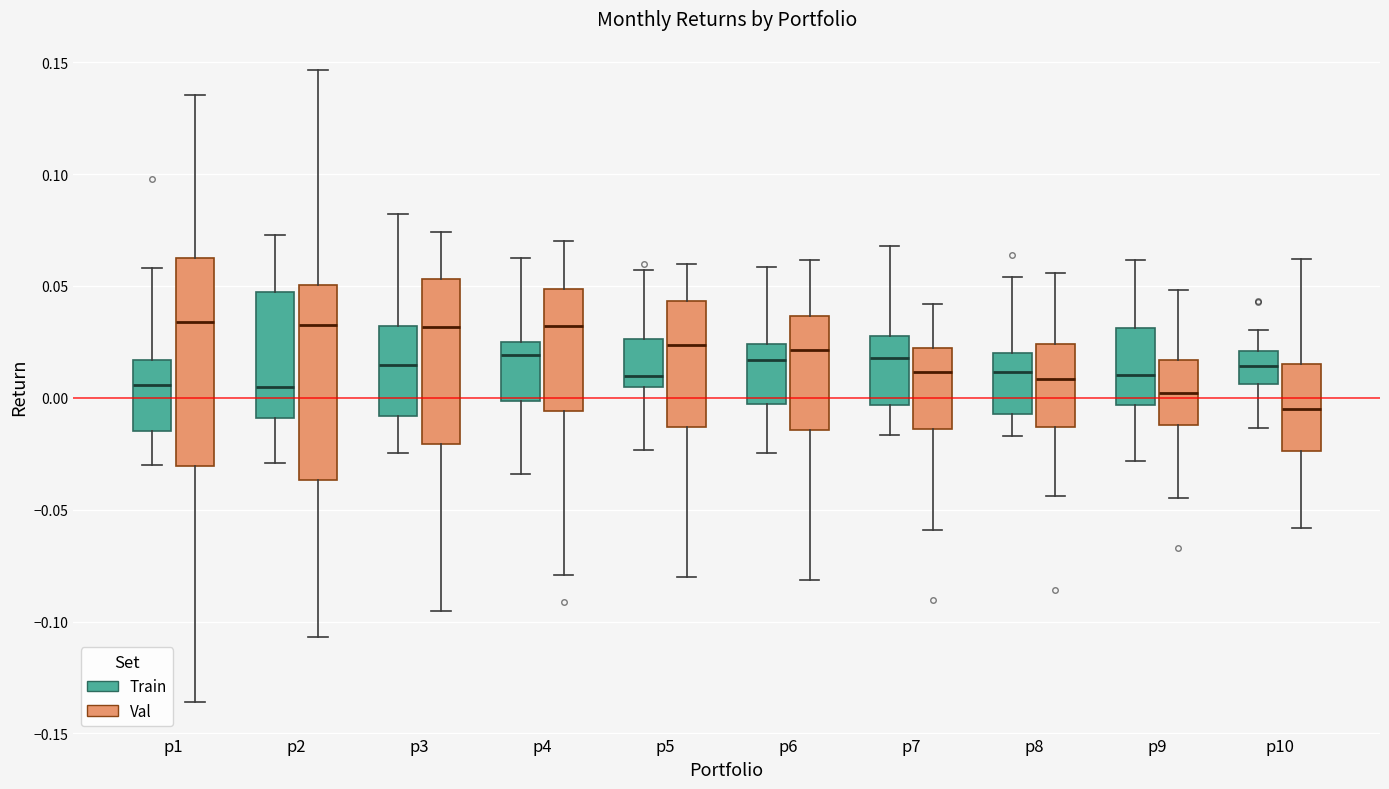

Reading left to right, transcribe this box plot: for each box, give where its median line is, the range the box spans, and where its two whiskers end, as read against the y-axis. The values are not printed on the chart, so give them approximately, as read against the axis.

p1 (Train): median 0.005, box -0.015 to 0.015, whiskers -0.030 to 0.060
p1 (Val): median 0.035, box -0.030 to 0.065, whiskers -0.135 to 0.135
p2 (Train): median 0.005, box -0.010 to 0.045, whiskers -0.030 to 0.075
p2 (Val): median 0.030, box -0.035 to 0.050, whiskers -0.105 to 0.145
p3 (Train): median 0.015, box -0.010 to 0.030, whiskers -0.025 to 0.080
p3 (Val): median 0.030, box -0.020 to 0.055, whiskers -0.095 to 0.075
p4 (Train): median 0.020, box 0.000 to 0.025, whiskers -0.035 to 0.060
p4 (Val): median 0.030, box -0.005 to 0.050, whiskers -0.080 to 0.070
p5 (Train): median 0.010, box 0.005 to 0.025, whiskers -0.025 to 0.055
p5 (Val): median 0.025, box -0.015 to 0.045, whiskers -0.080 to 0.060
p6 (Train): median 0.015, box -0.005 to 0.025, whiskers -0.025 to 0.060
p6 (Val): median 0.020, box -0.015 to 0.035, whiskers -0.080 to 0.060
p7 (Train): median 0.020, box -0.005 to 0.030, whiskers -0.015 to 0.070
p7 (Val): median 0.010, box -0.015 to 0.020, whiskers -0.060 to 0.040
p8 (Train): median 0.010, box -0.005 to 0.020, whiskers -0.015 to 0.055
p8 (Val): median 0.010, box -0.015 to 0.025, whiskers -0.045 to 0.055
p9 (Train): median 0.010, box -0.005 to 0.030, whiskers -0.030 to 0.060
p9 (Val): median 0.000, box -0.010 to 0.015, whiskers -0.045 to 0.050
p10 (Train): median 0.015, box 0.005 to 0.020, whiskers -0.015 to 0.030
p10 (Val): median -0.005, box -0.025 to 0.015, whiskers -0.060 to 0.060